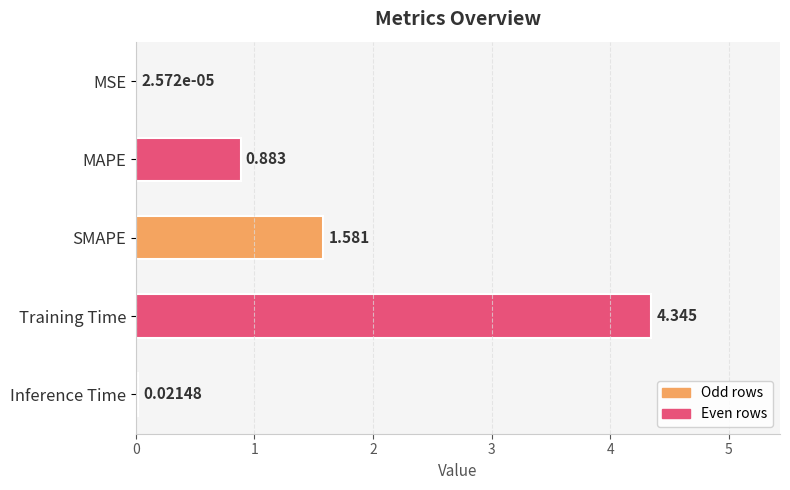

Between Training Time and Inference Time, which is larger?

Training Time